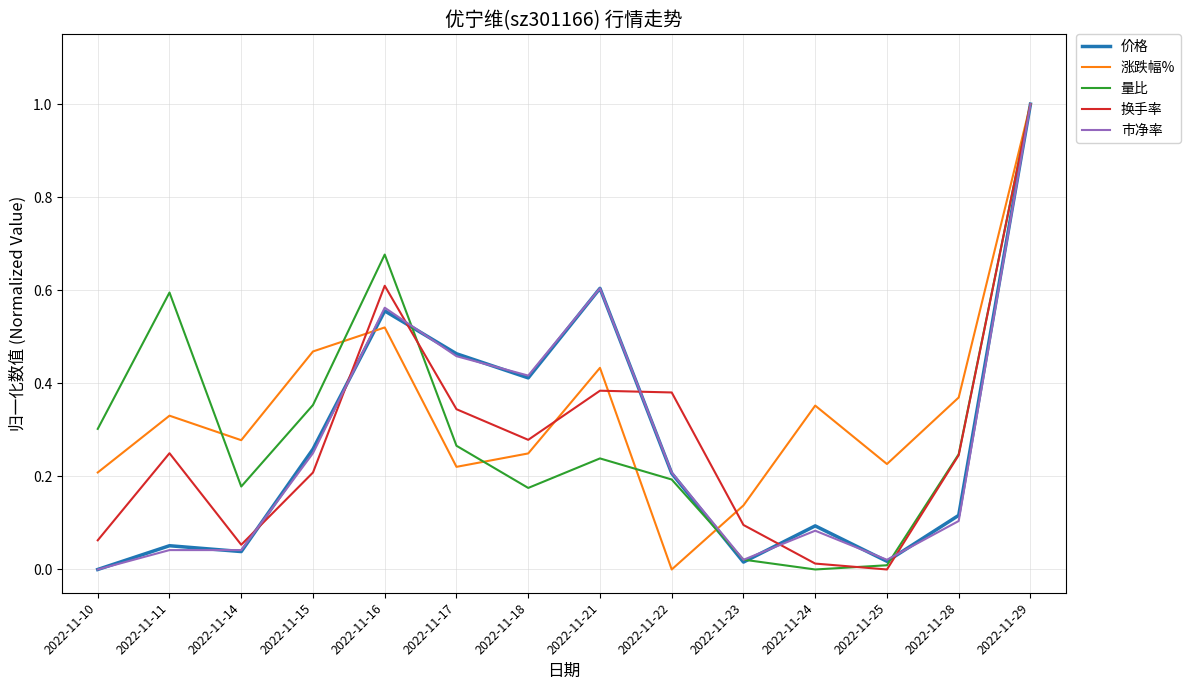

What is the greatest value displayed?

1.0